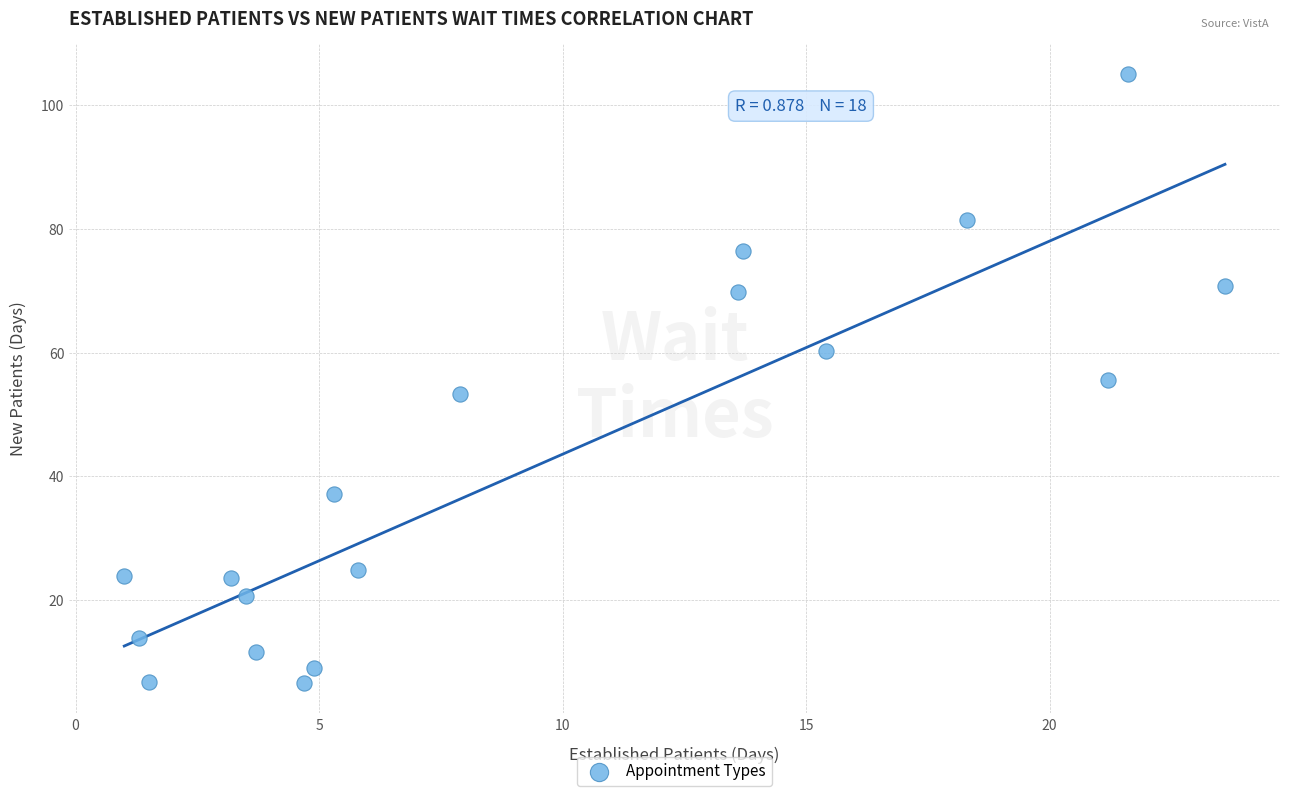

What is the range of X values (max minus min)?

22.6